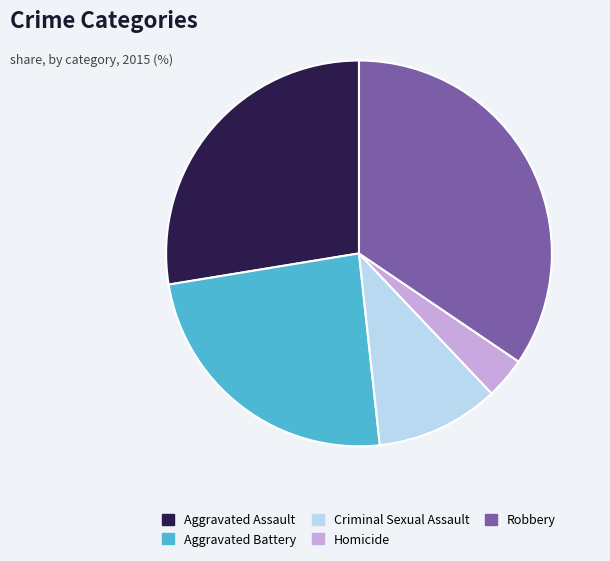

Which slice is the largest?

Robbery